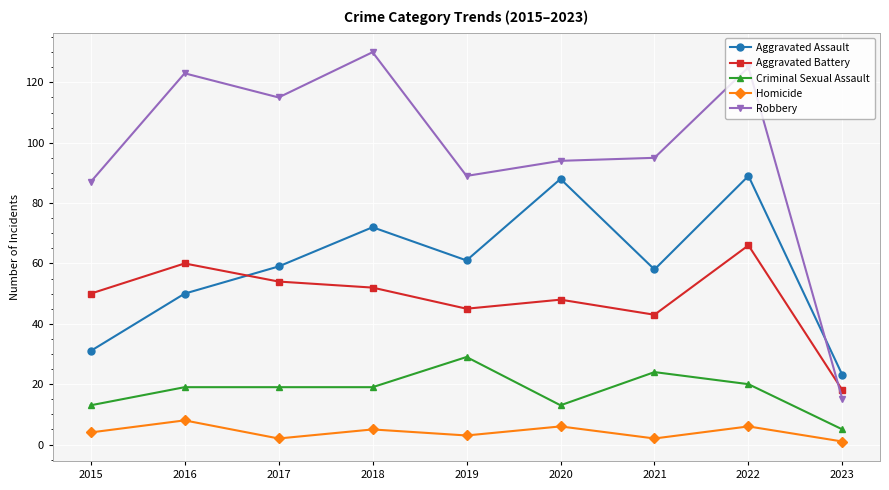

Does the chart have visible grid lines?

Yes